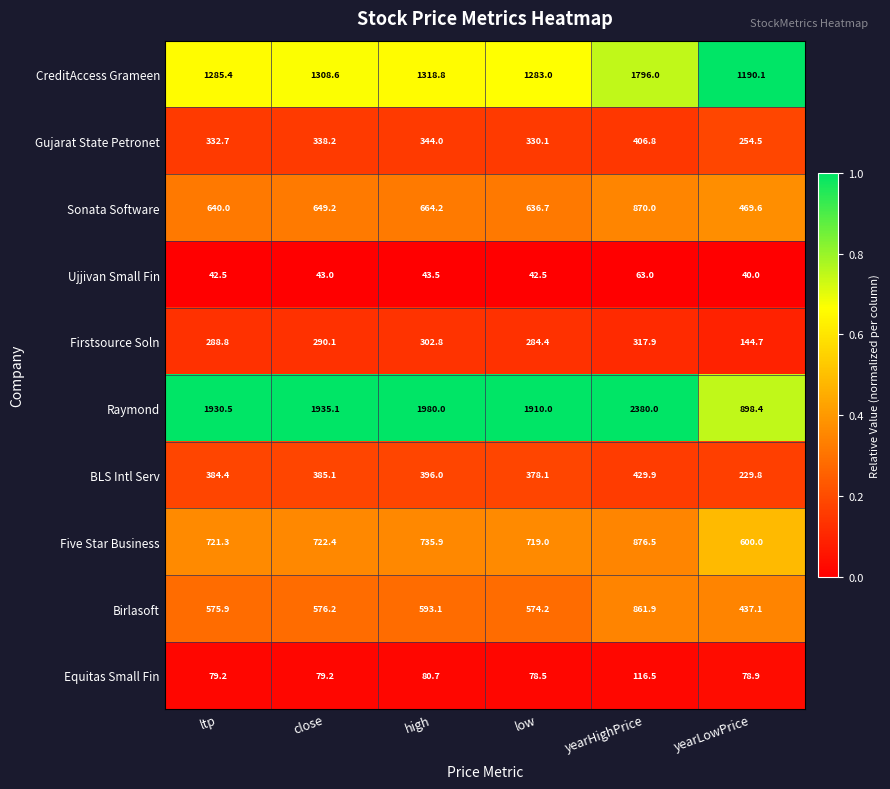

At which label is BLS Intl Serv closest to 329?

low